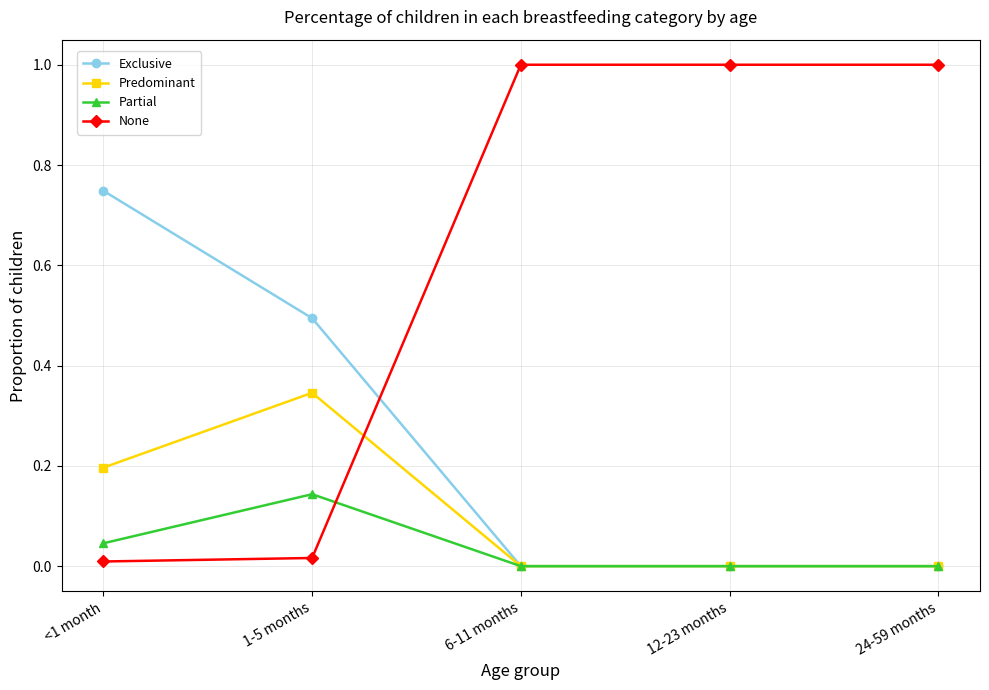

What is the spread (max minus min) of values at 1-5 months?

0.5